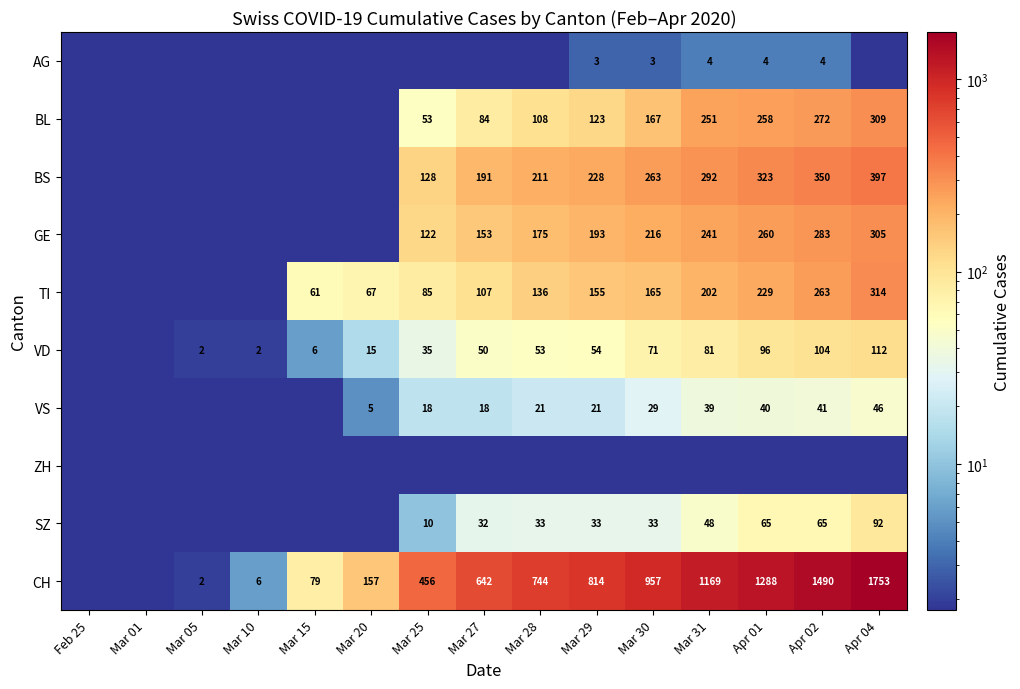

At how many categories does at least one series exceed 841?

5